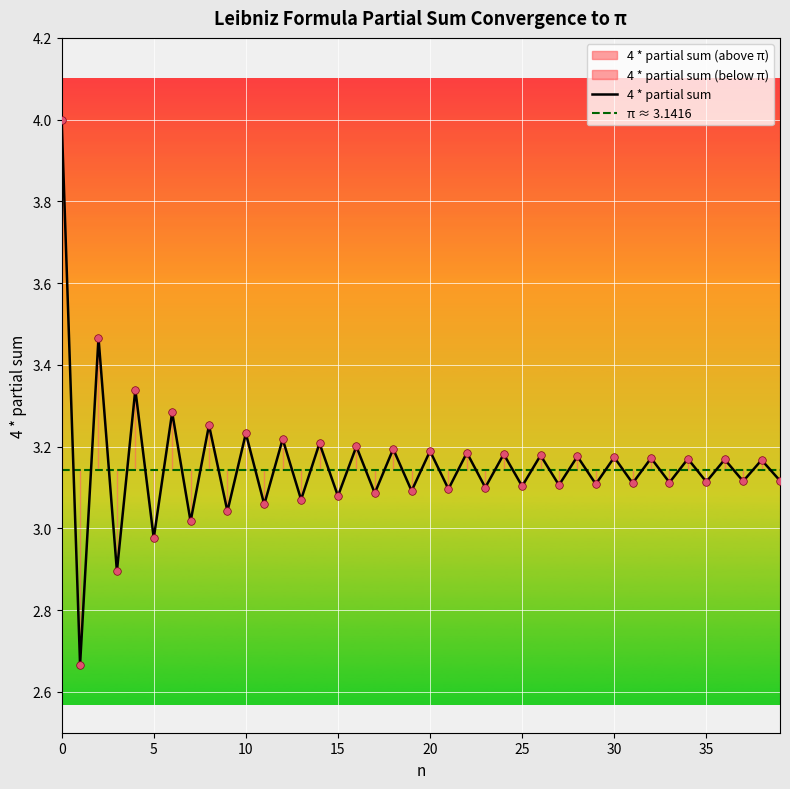

Between 35 and 26, which is larger?

26